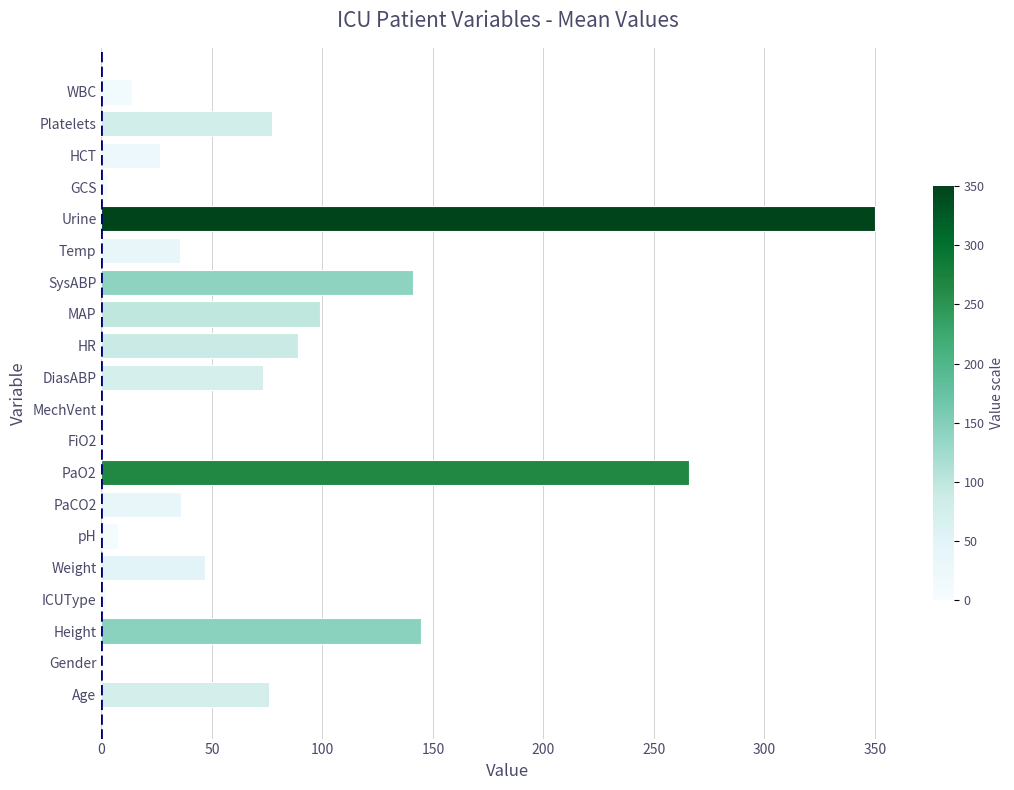

Where is the data nearest to the value 175?

Height